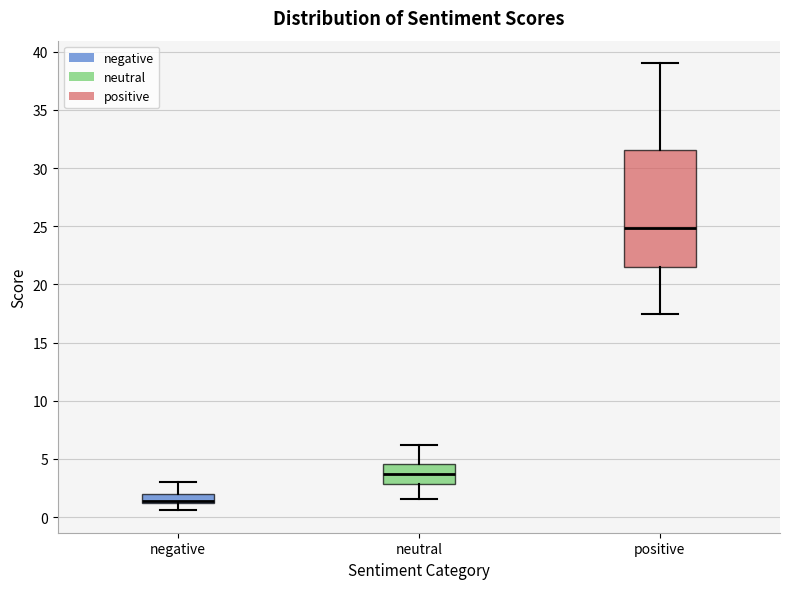

Where is the lower edge of the box for negative on the y-axis? The values are not printed on the chart, so give them approximately, as read against the axis.

1.0